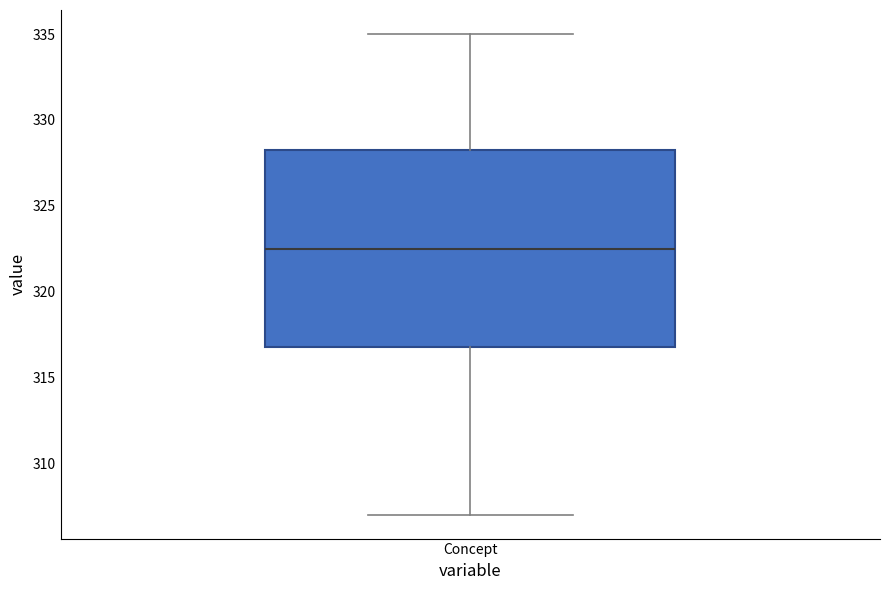

Where does the median line of the box for Concept sit on the y-axis? The values are not printed on the chart, so give them approximately, as read against the axis.

322.5